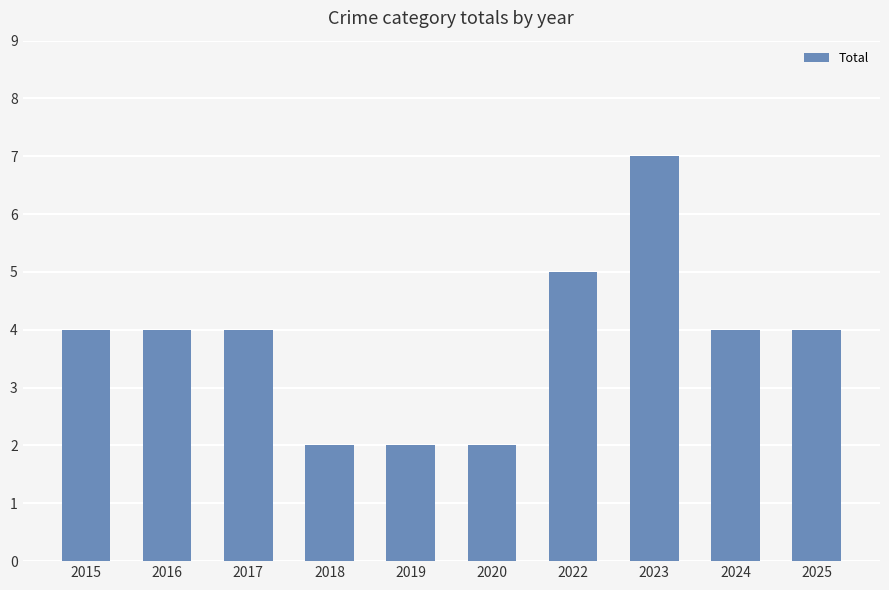

The chart shows a value of 1 at 2020. True or false?

False